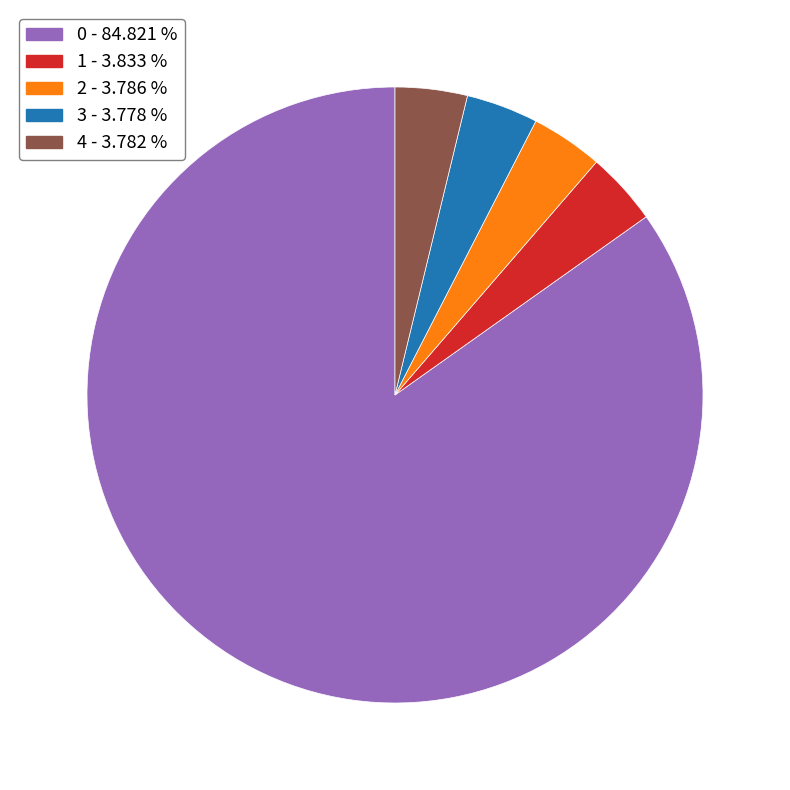

Is there a majority slice in this chart?

Yes